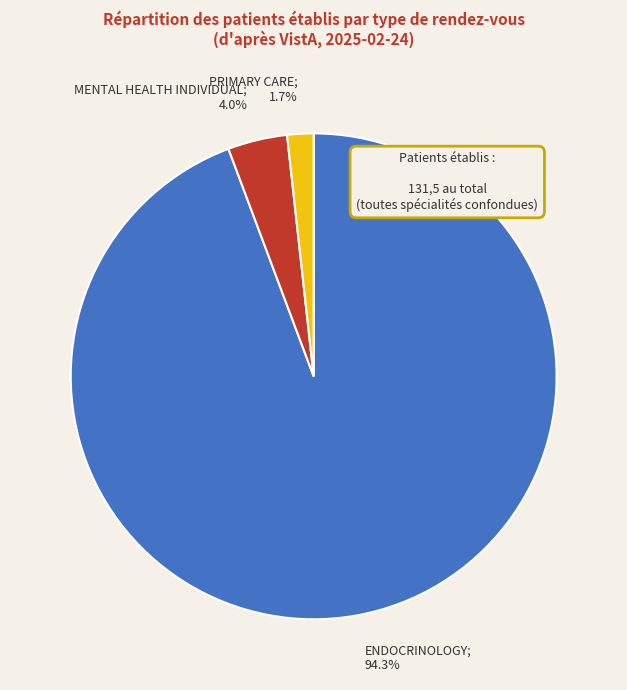

How many segments does this pie chart have?

3